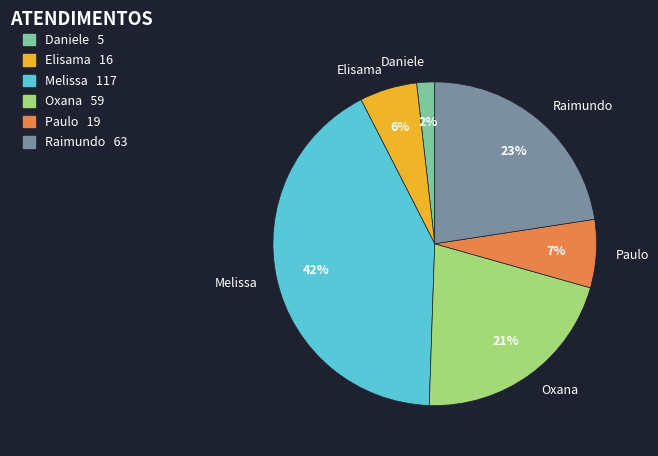

Which has a higher value, Daniele or Paulo?

Paulo